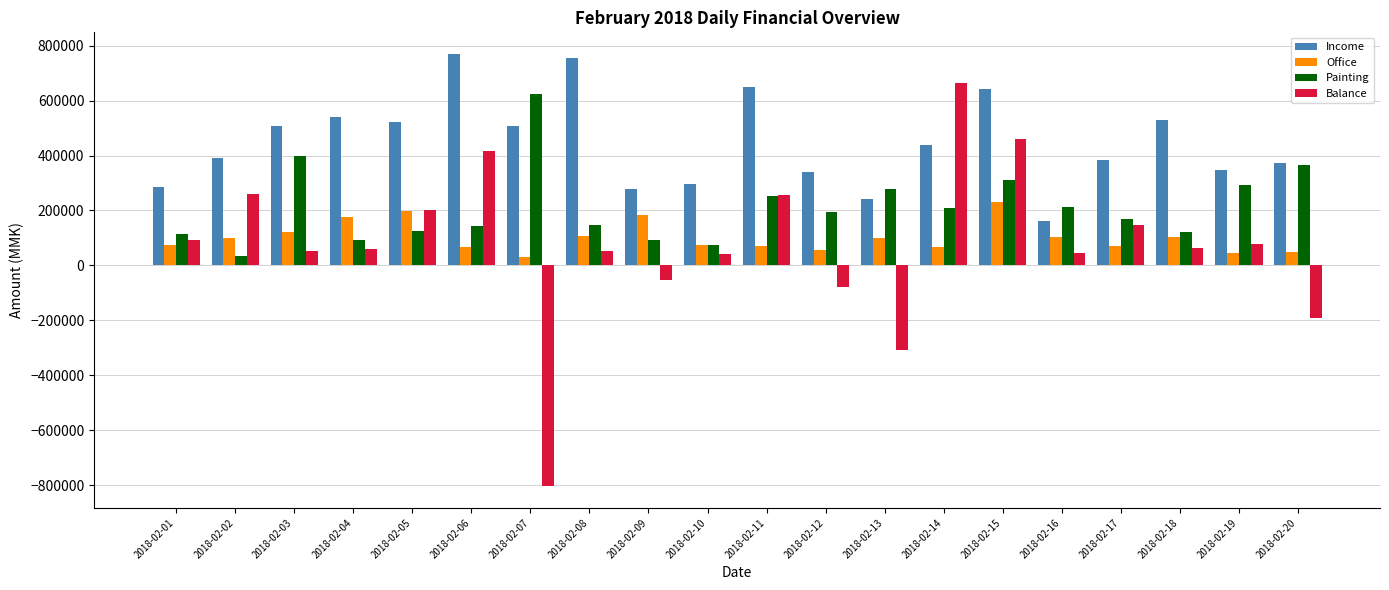

What is the difference between the maximum and second lowest values in the Balance series?

971000